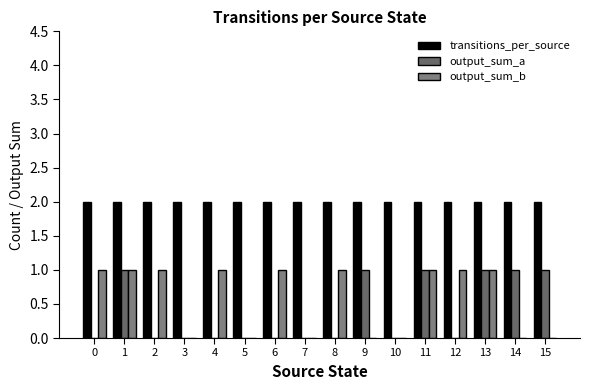

What is the total value across all series at 8?

3